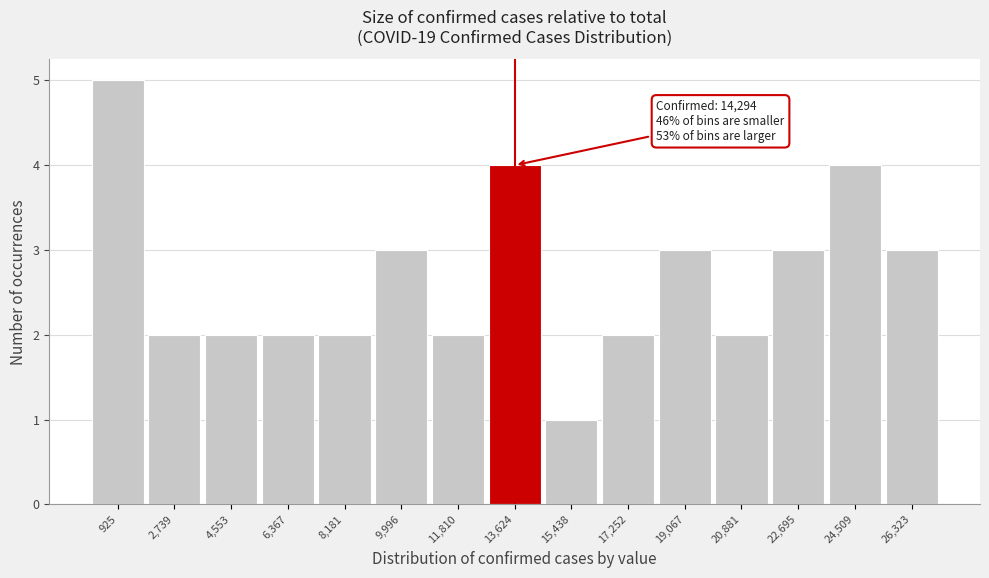

Which range on the x-axis has the tallest bar?

0 to 1800